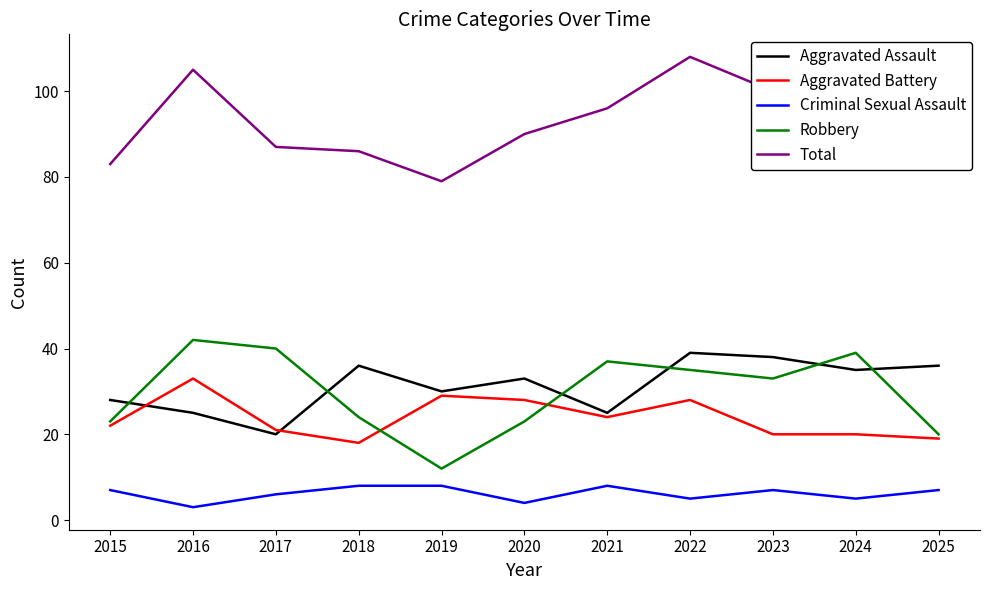

What are all the series names shown in the legend?

Aggravated Assault, Aggravated Battery, Criminal Sexual Assault, Robbery, Total